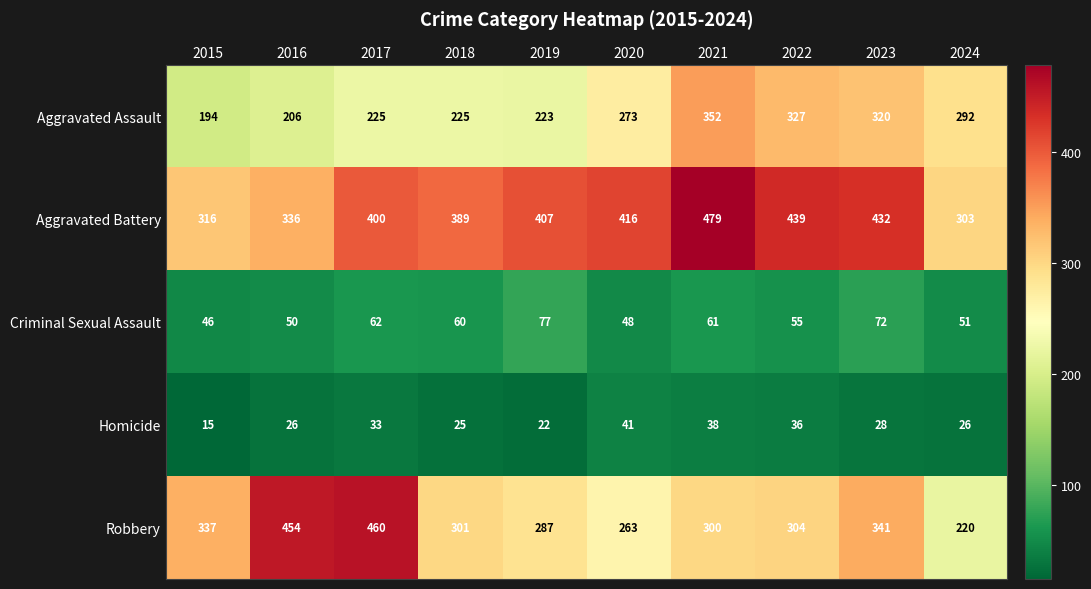

At which label does Homicide first exceed 28?

2017